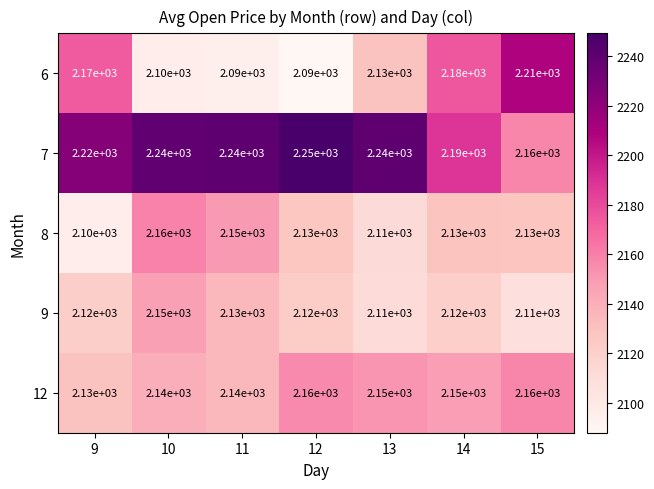

How many distinct data groups are displayed?

5